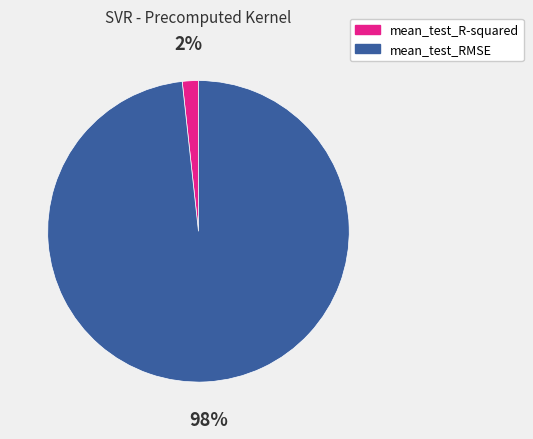

To the nearest percent, what is the combined percentage of mean_test_RMSE and mean_test_R-squared?

100%